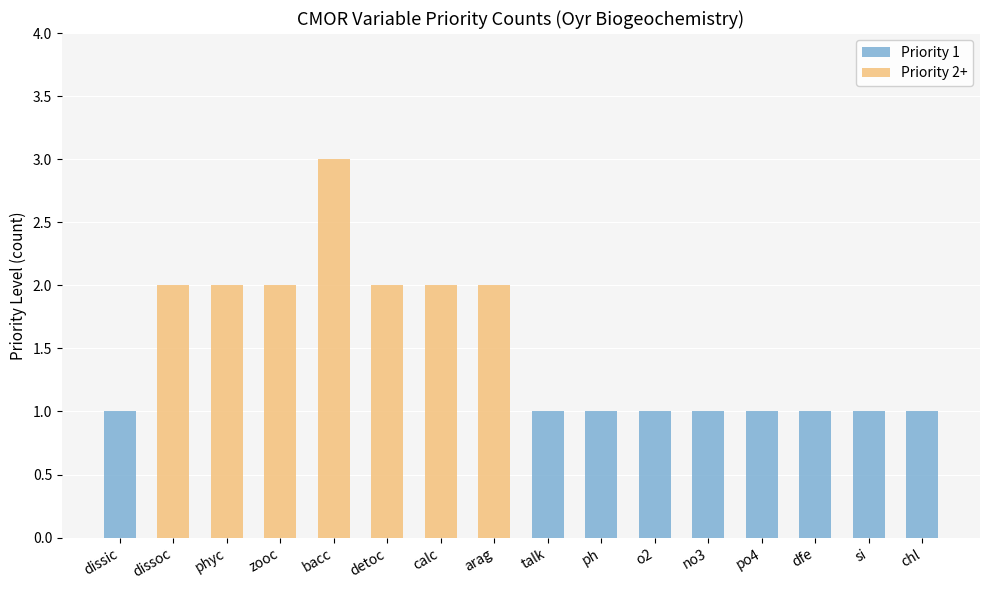

Is it true that Priority 1 equals 1 at phyc?

False